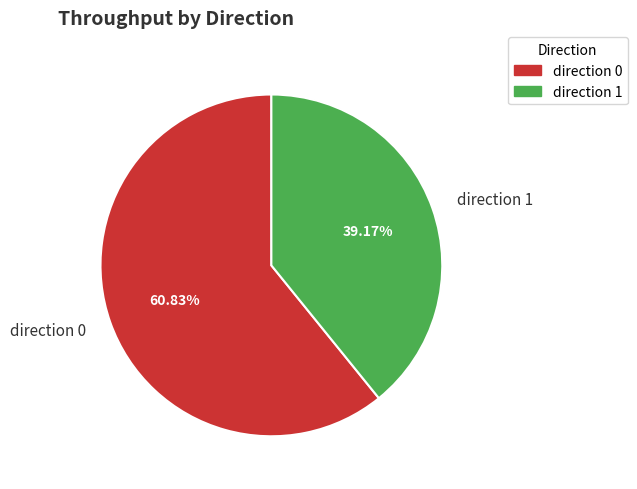

Rank the categories by value from lowest to highest.

direction 1, direction 0